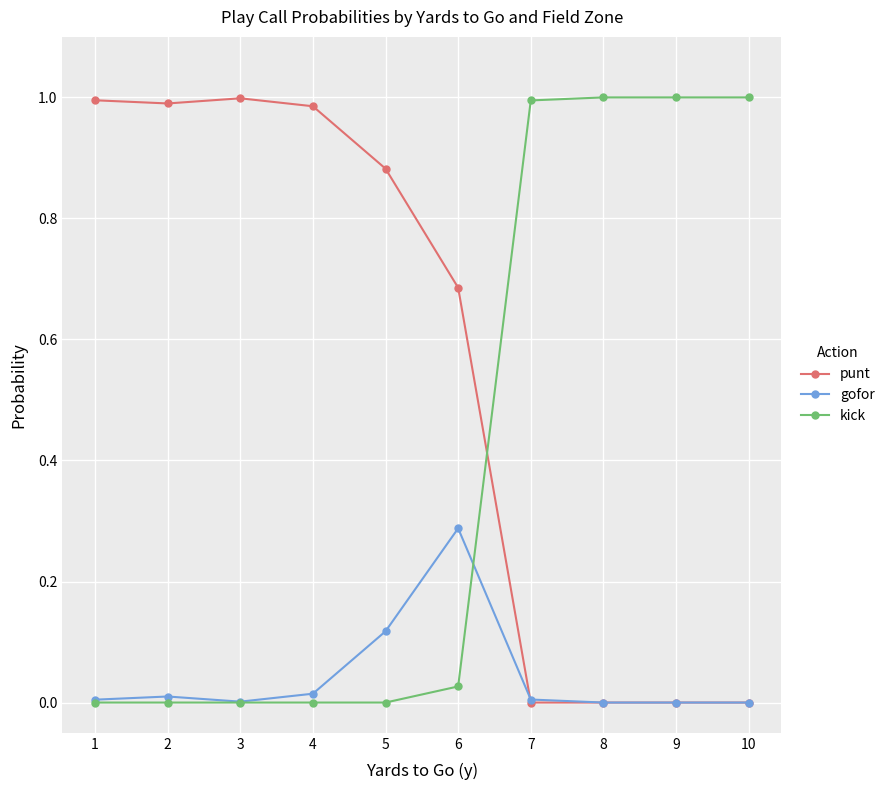

Is it true that kick equals 0.4 at 7?

False